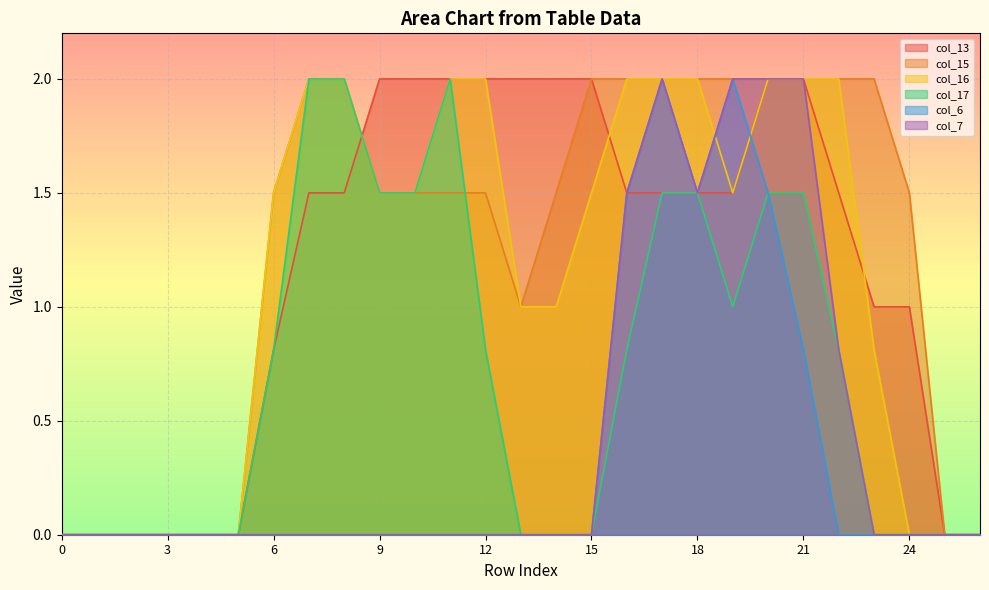

At 4, list the series in order from largest to smallest.

col_13, col_15, col_16, col_17, col_6, col_7